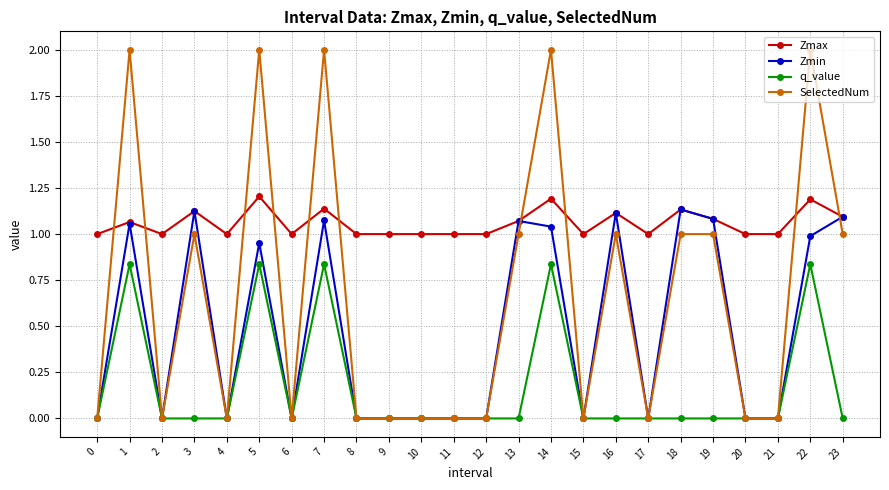

How many series are shown in this chart?

4